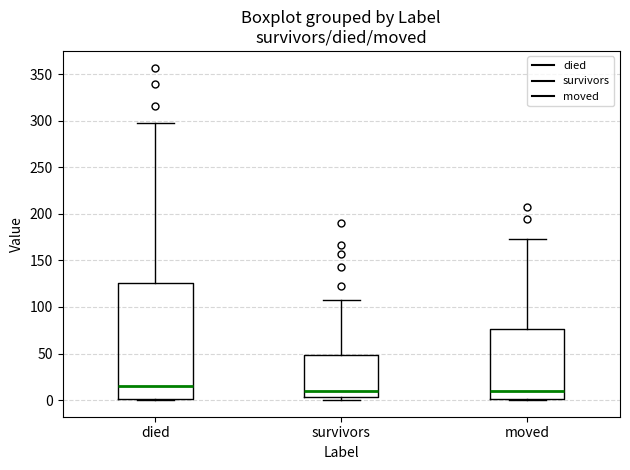

Reading left to right, read every box against the y-axis: the position of its median line, the range the box covers, and the ends of its whiskers. The values are not printed on the chart, so give them approximately, as read against the axis.

died: median 15, box 0 to 125, whiskers 0 to 295
survivors: median 10, box 5 to 50, whiskers 0 to 105
moved: median 10, box 0 to 75, whiskers 0 to 175